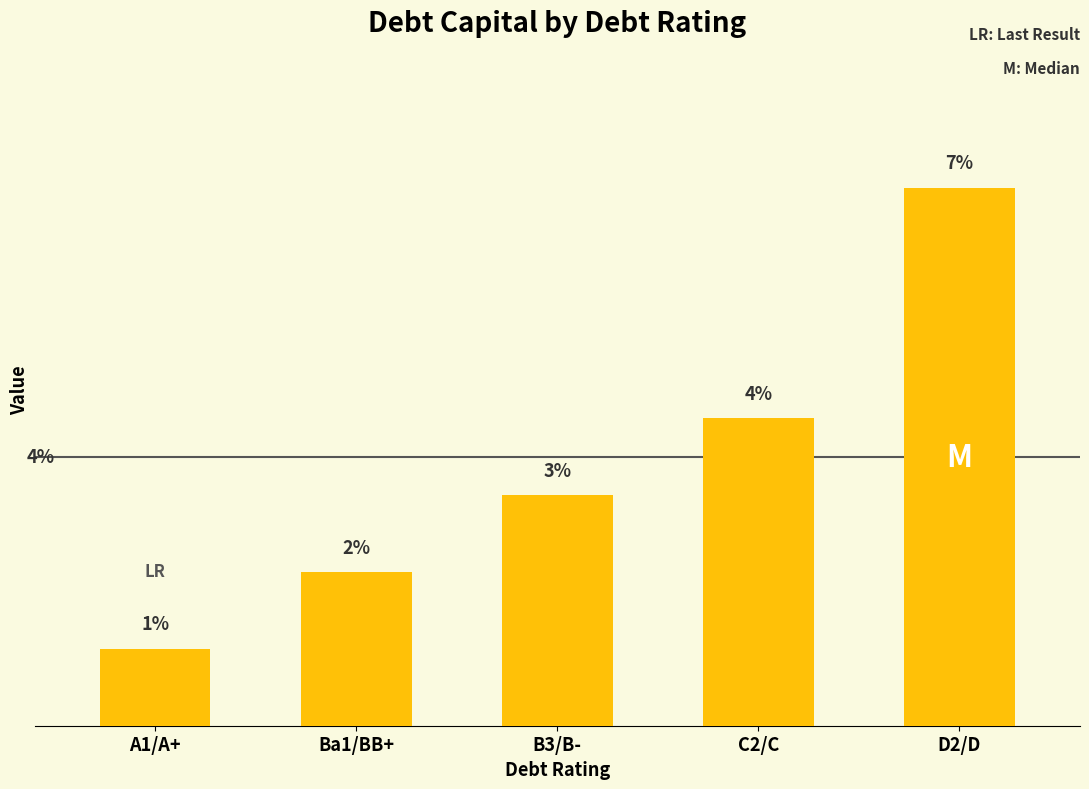

Does the chart contain any negative values?

No